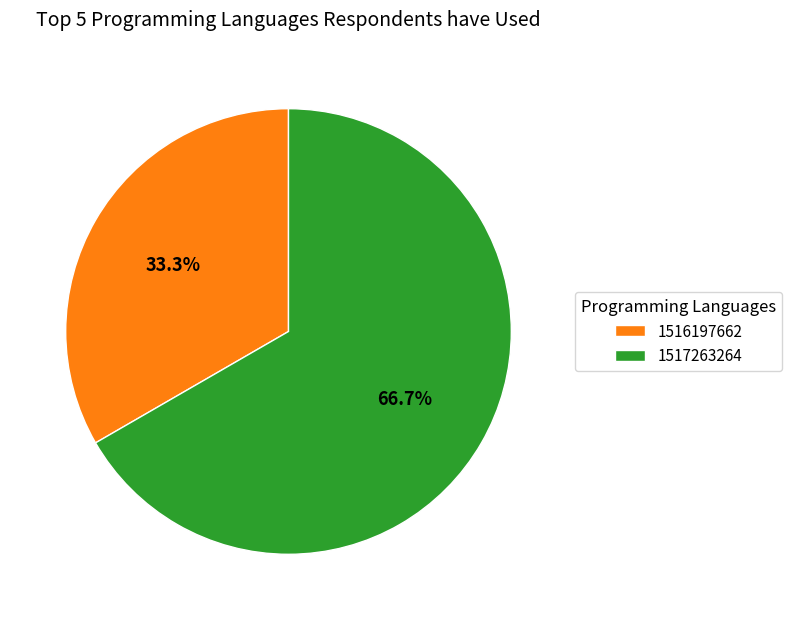

To the nearest percent, what is the average slice percentage?

50%